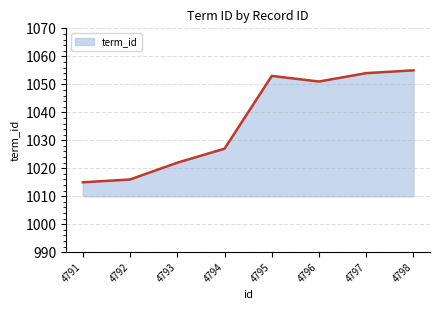

What is the sum of all values?

8293